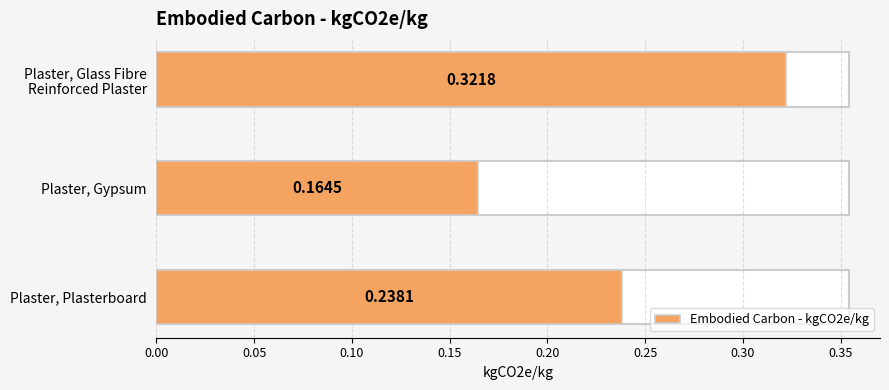

Reading left to right, list all the values displayed in this chart.

0.3	0.2	0.2